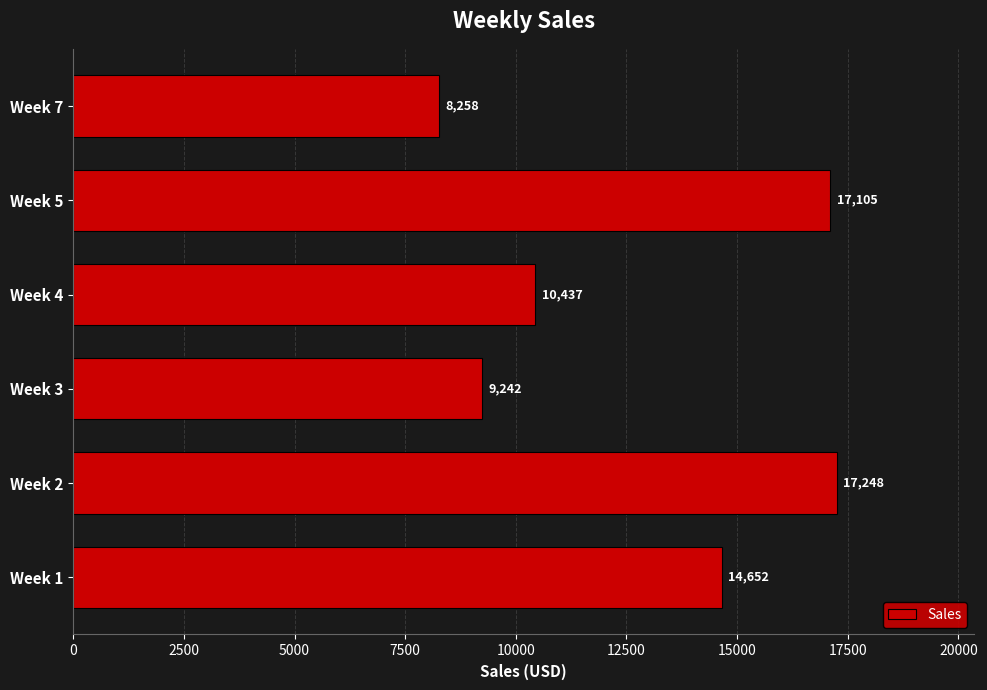

Approximately how many times larger is the value at Week 3 compared to Week 2?

0.5